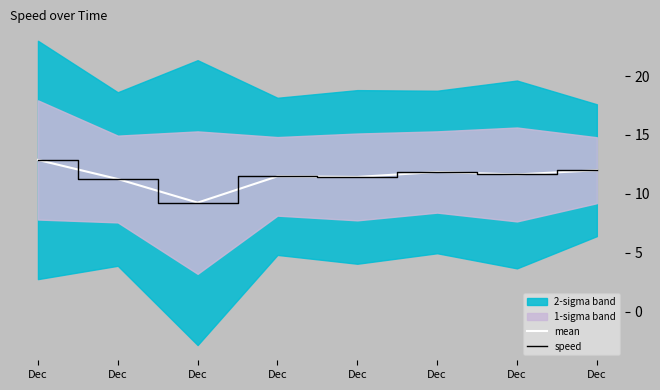

Reading right to left, list all the values displayed in this chart.

mean: Dec=12.0	Dec=11.7	Dec=11.9	Dec=11.4	Dec=11.5	Dec=9.3	Dec=11.3	Dec=12.9
speed: Dec=12.0	Dec=11.7	Dec=11.9	Dec=11.4	Dec=11.5	Dec=9.3	Dec=11.3	Dec=12.9